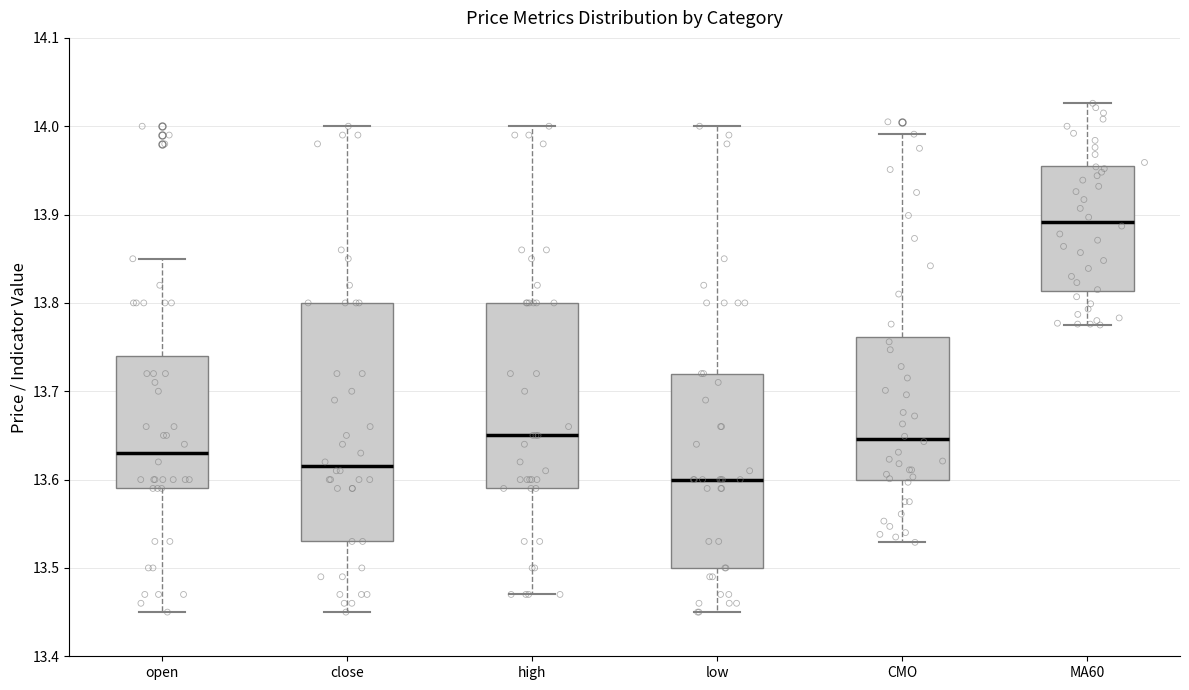

Reading left to right, read every box against the y-axis: the position of its median line, the range the box covers, and the ends of its whiskers. The values are not printed on the chart, so give them approximately, as read against the axis.

open: median 13.63, box 13.59 to 13.74, whiskers 13.45 to 13.85
close: median 13.62, box 13.53 to 13.80, whiskers 13.45 to 14.00
high: median 13.65, box 13.59 to 13.80, whiskers 13.47 to 14.00
low: median 13.60, box 13.50 to 13.72, whiskers 13.45 to 14.00
CMO: median 13.65, box 13.60 to 13.76, whiskers 13.53 to 13.99
MA60: median 13.89, box 13.81 to 13.96, whiskers 13.78 to 14.03